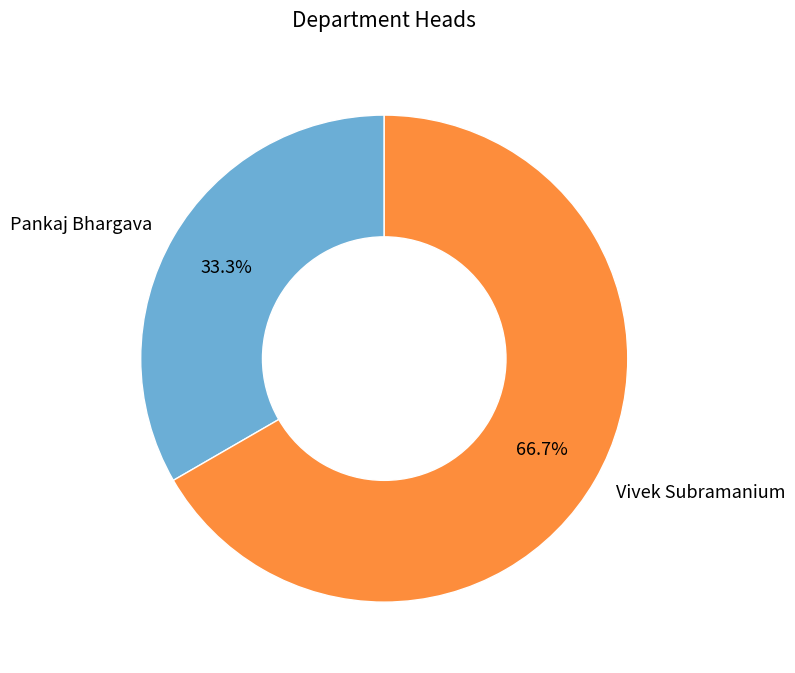

Rank the categories by value from highest to lowest.

Vivek Subramanium, Pankaj Bhargava